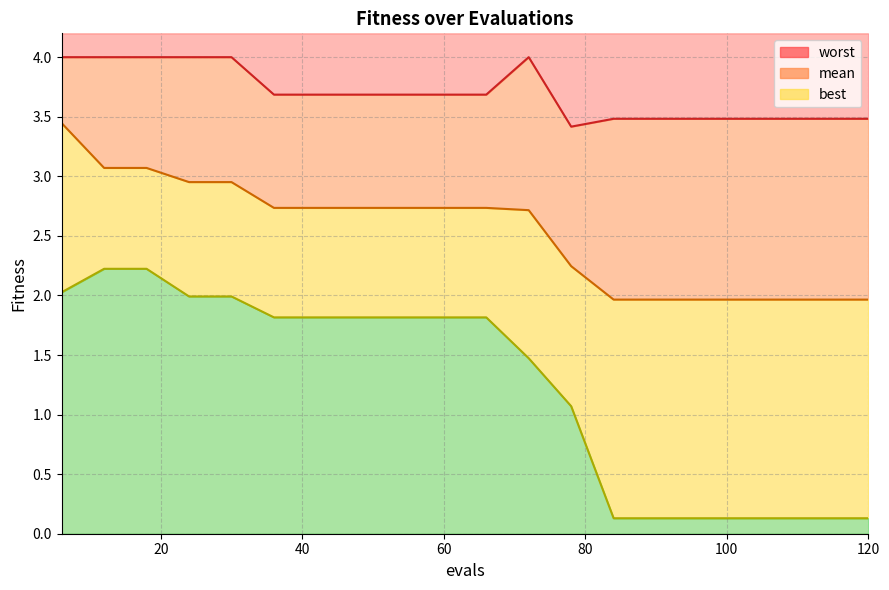

Reading right to left, what are all the values shown in this chart?

mean: 120=2.0	114=2.0	108=2.0	102=2.0	96=2.0	90=2.0	84=2.0	78=2.2	72=2.7	66=2.7	60=2.7	54=2.7	48=2.7	42=2.7	36=2.7	30=3.0	24=3.0	18=3.1	12=3.1	6=3.4
best: 120=0.1	114=0.1	108=0.1	102=0.1	96=0.1	90=0.1	84=0.1	78=1.1	72=1.5	66=1.8	60=1.8	54=1.8	48=1.8	42=1.8	36=1.8	30=2.0	24=2.0	18=2.2	12=2.2	6=2.0
worst: 120=3.5	114=3.5	108=3.5	102=3.5	96=3.5	90=3.5	84=3.5	78=3.4	72=4.0	66=3.7	60=3.7	54=3.7	48=3.7	42=3.7	36=3.7	30=4.0	24=4.0	18=4.0	12=4.0	6=4.0